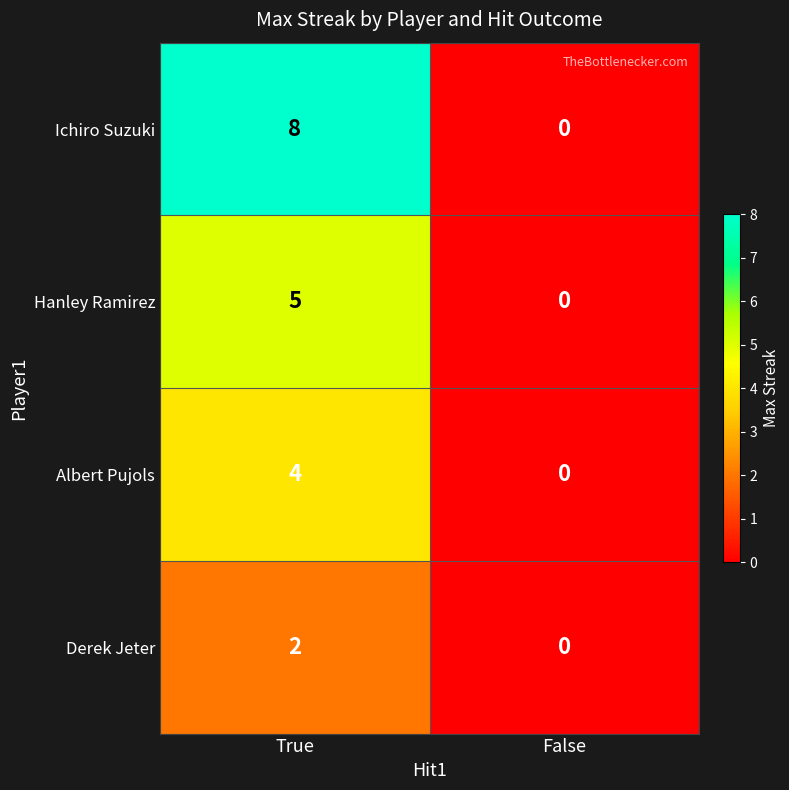

Reading right to left, extract all data points from this chart.

Ichiro Suzuki: 0	8
Hanley Ramirez: 0	5
Albert Pujols: 0	4
Derek Jeter: 0	2